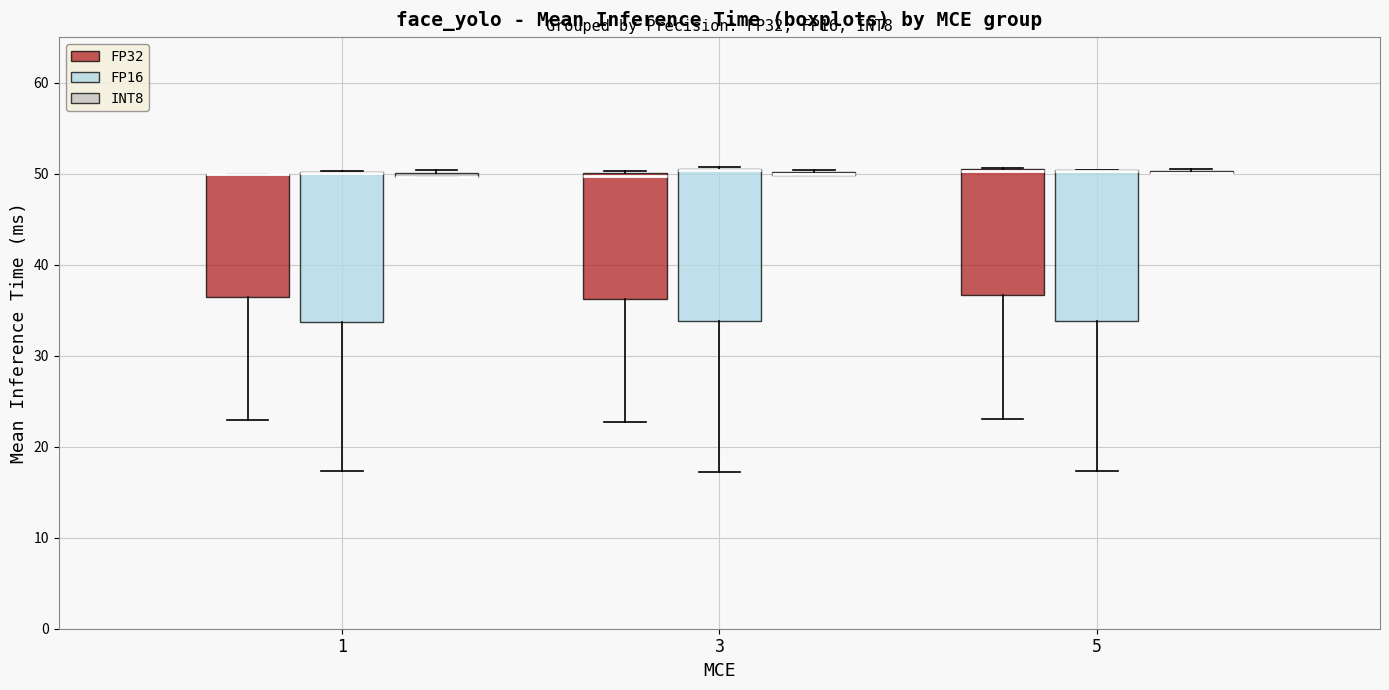

Reading left to right, read every box against the y-axis: the position of its median line, the range the box covers, and the ends of its whiskers. The values are not printed on the chart, so give them approximately, as read against the axis.

1 (FP32): median 50 (drawn on the box's upper edge), box 36 to 50, whiskers 23 to 50
1 (FP16): median 50 (drawn on the box's upper edge), box 34 to 50, whiskers 17 to 50
1 (INT8): box collapsed to a line at 50, whiskers 50 to 50
3 (FP32): median 50, box 36 to 50, whiskers 23 to 50
3 (FP16): median 50 (drawn on the box's upper edge), box 34 to 51, whiskers 17 to 51
3 (INT8): box collapsed to a line at 50, whiskers 50 to 50
5 (FP32): median 50 (drawn on the box's upper edge), box 37 to 50, whiskers 23 to 51
5 (FP16): median 50 (drawn on the box's upper edge), box 34 to 50, whiskers 17 to 50
5 (INT8): box collapsed to a line at 50, whiskers 50 to 50